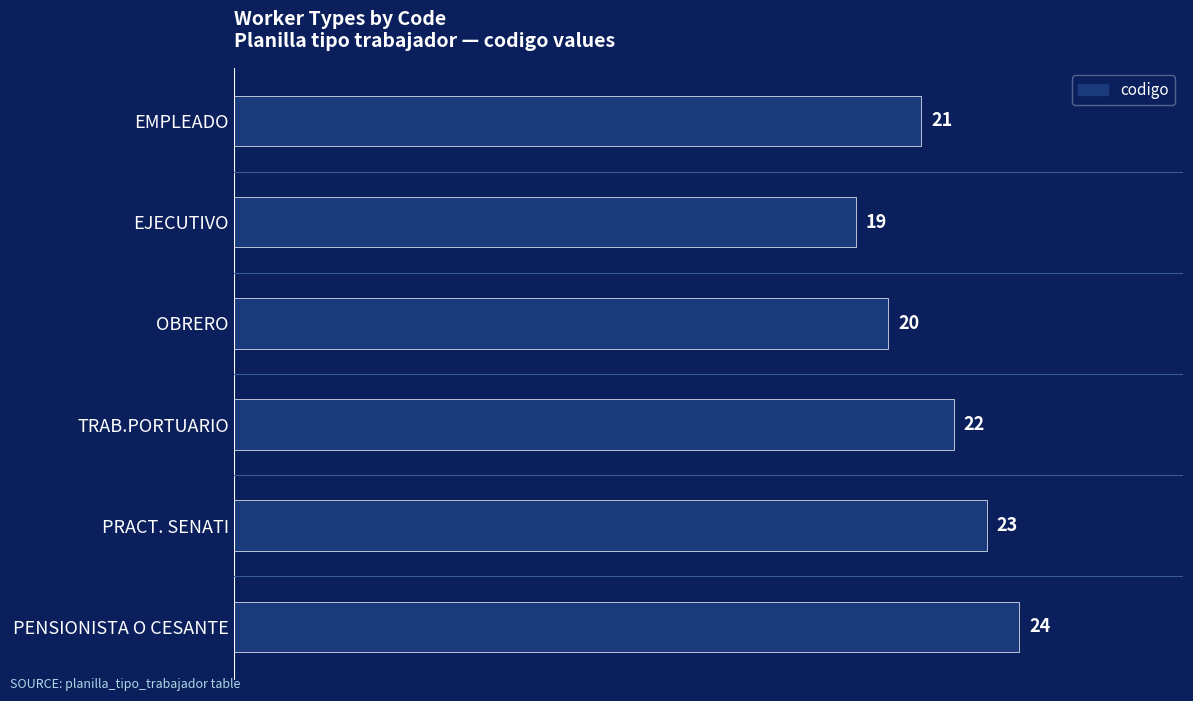

The chart shows a value of 9 at TRAB.PORTUARIO. True or false?

False